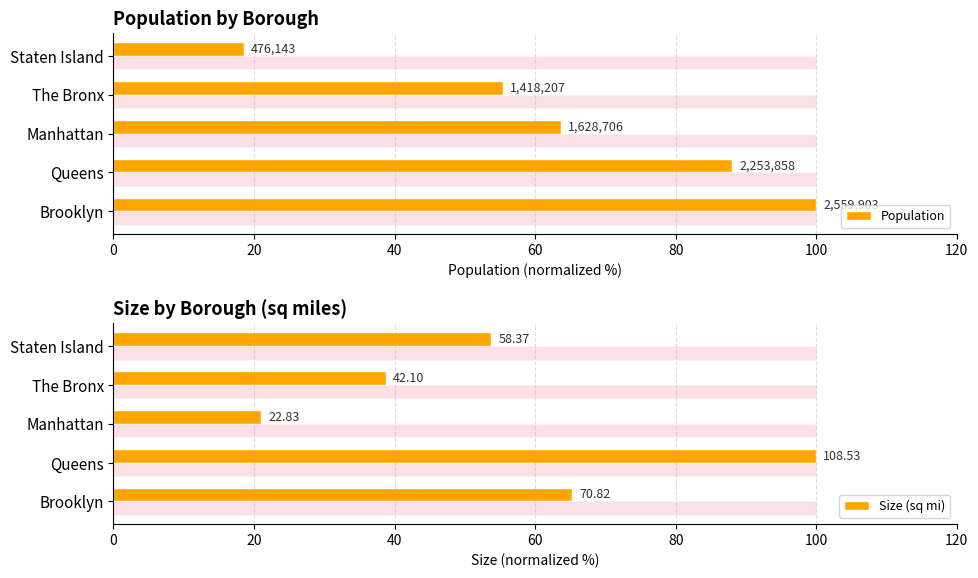

Read the Size (sq mi) value at Manhattan.

21.0